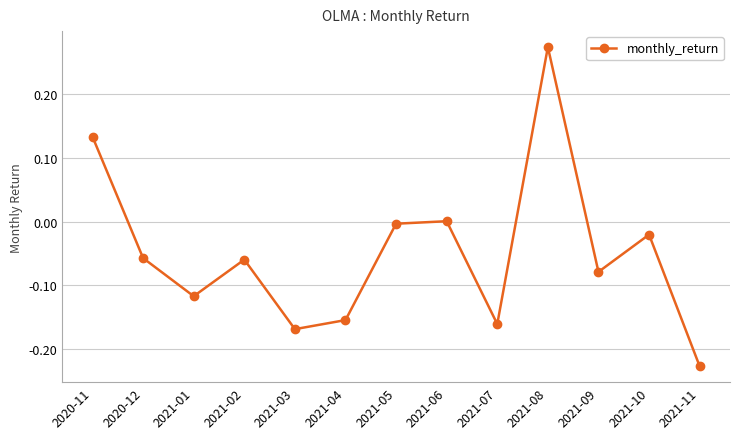

How many distinct data groups are displayed?

1